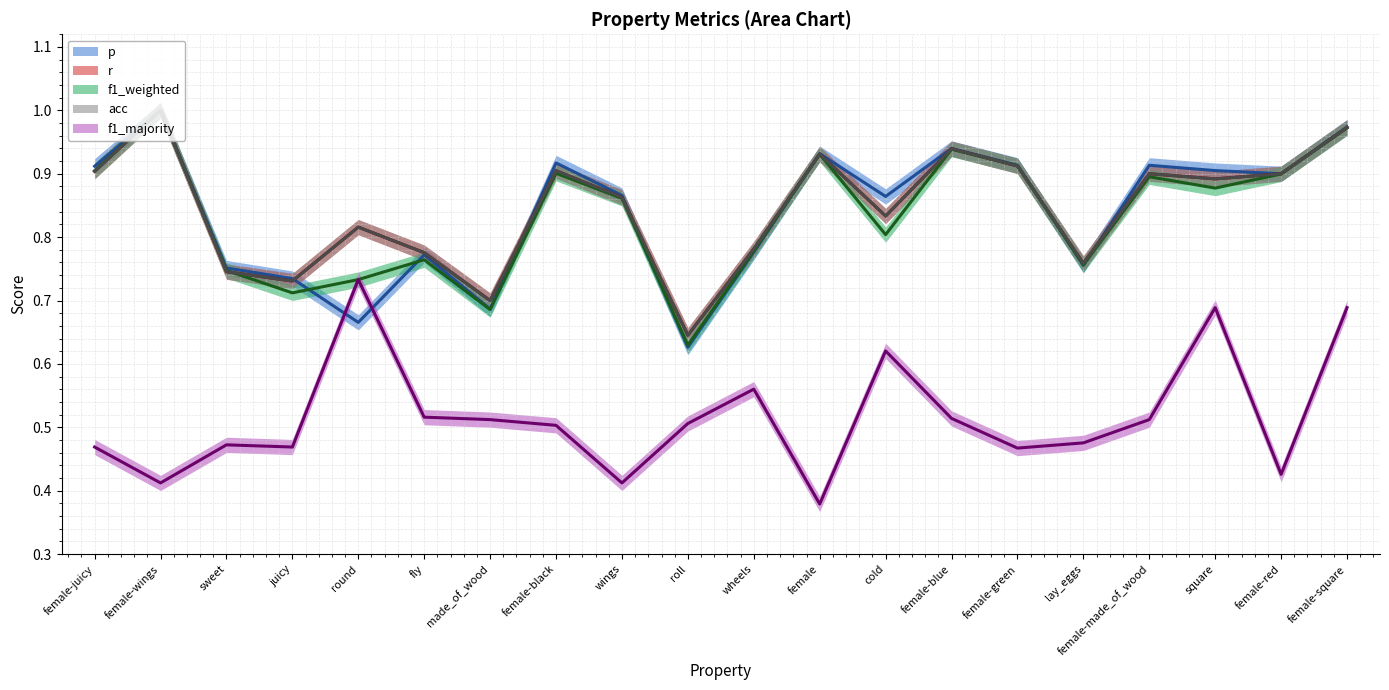

Which series has the widest spread of values?

p